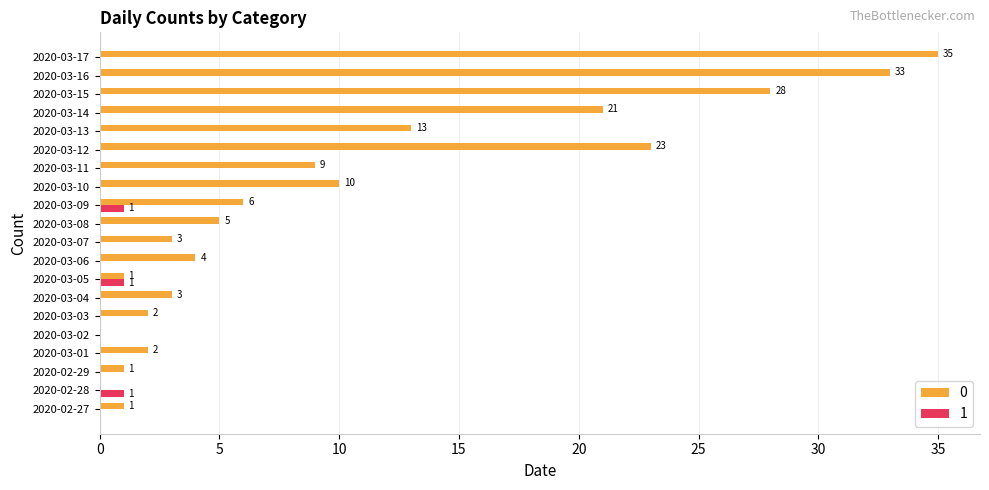

Is it true that 0 equals 35 at 2020-03-17?

True